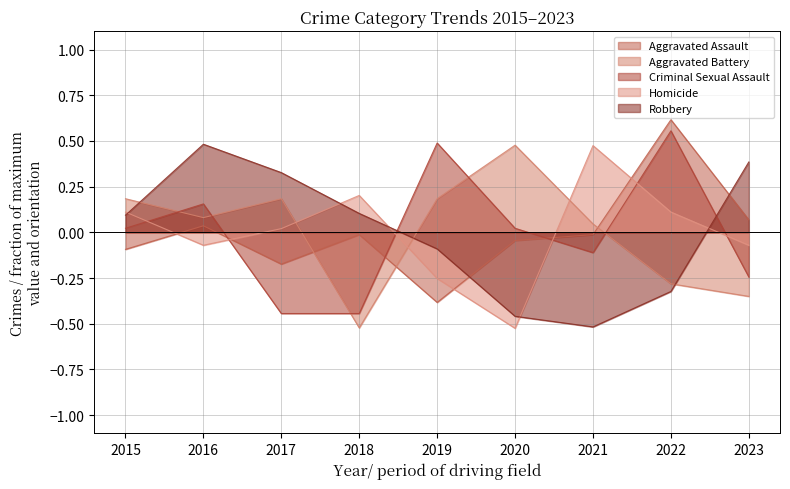

Between which two adjacent categories do Aggravated Assault and Aggravated Battery first intersect?

2017 and 2018